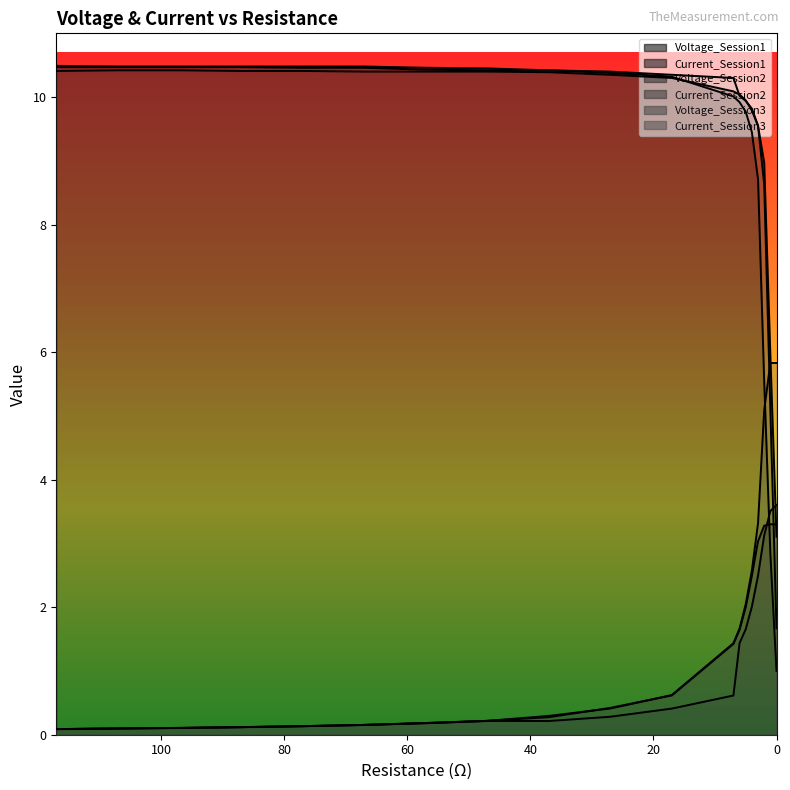

The value of Current_Session1 at 4 is 2.5. True or false?

True